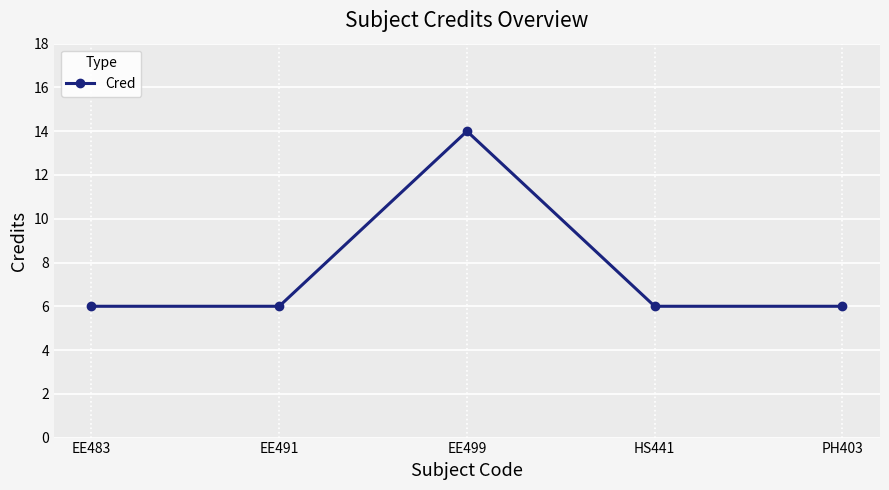

Does the chart have visible grid lines?

Yes